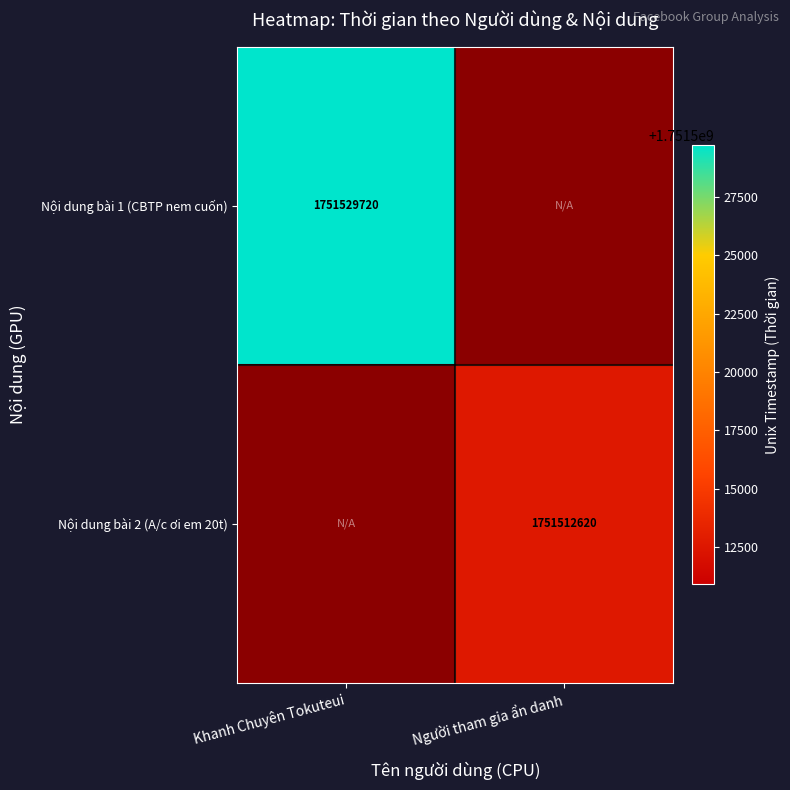

Is the value of Nội dung bài 1 (CBTP nem cuốn) at Khanh Chuyên Tokuteui greater than the value of Nội dung bài 2 (A/c ơi em 20t) at Người tham gia ẩn danh?

Yes